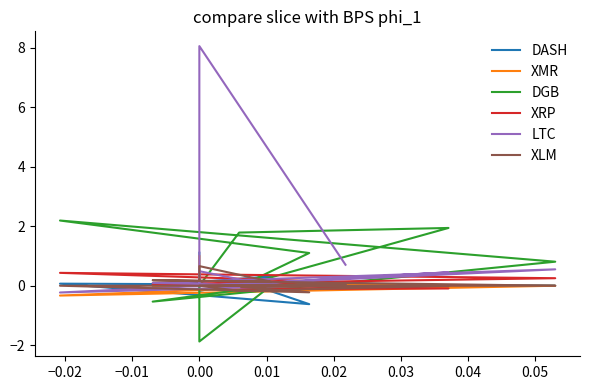

Rank the series at 0.00 from highest to lowest value.

XLM, LTC, XRP, XMR, DASH, DGB